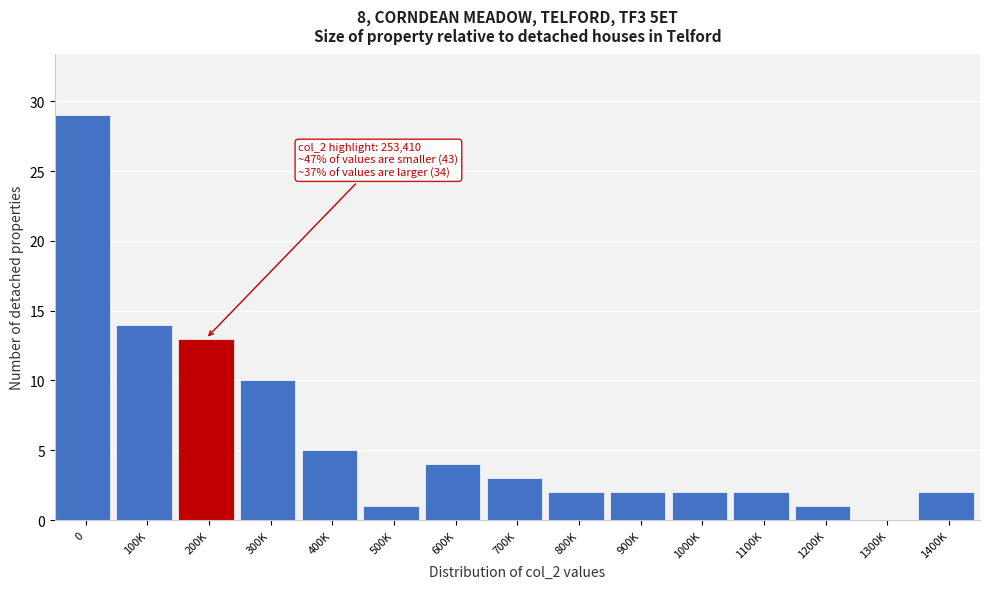

Reading left to right, list all the values displayed in this chart.

0=29	100K=14	200K=13	300K=10	400K=5	500K=1	600K=4	700K=3	800K=2	900K=2	1000K=2	1100K=2	1200K=1	1300K=0	1400K=2